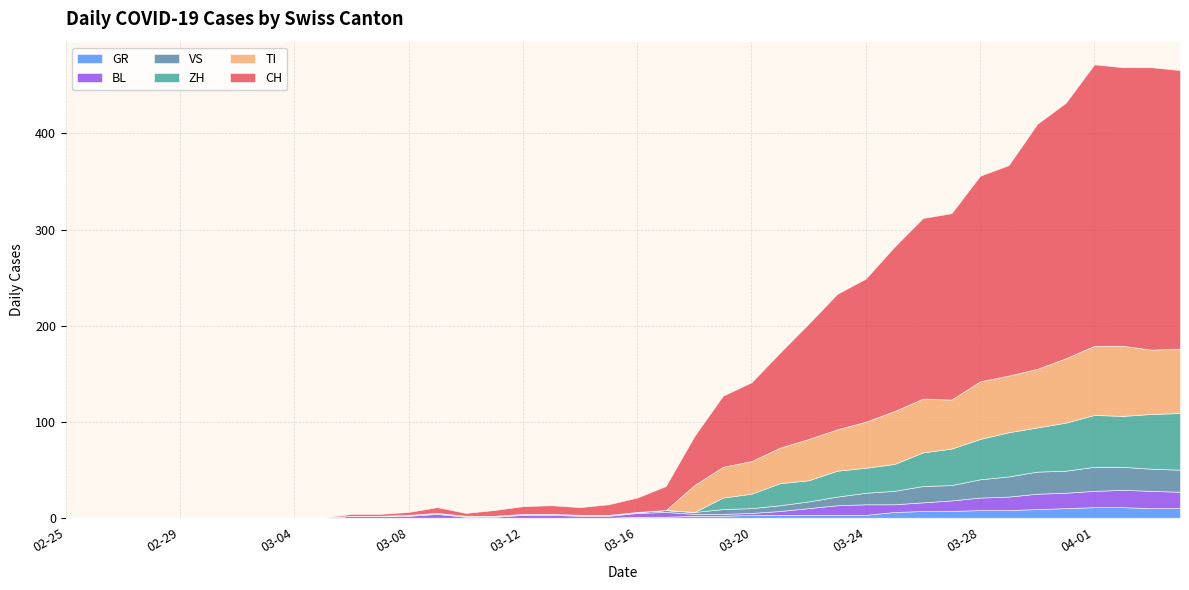

What position from the left is 2020-03-02?

7